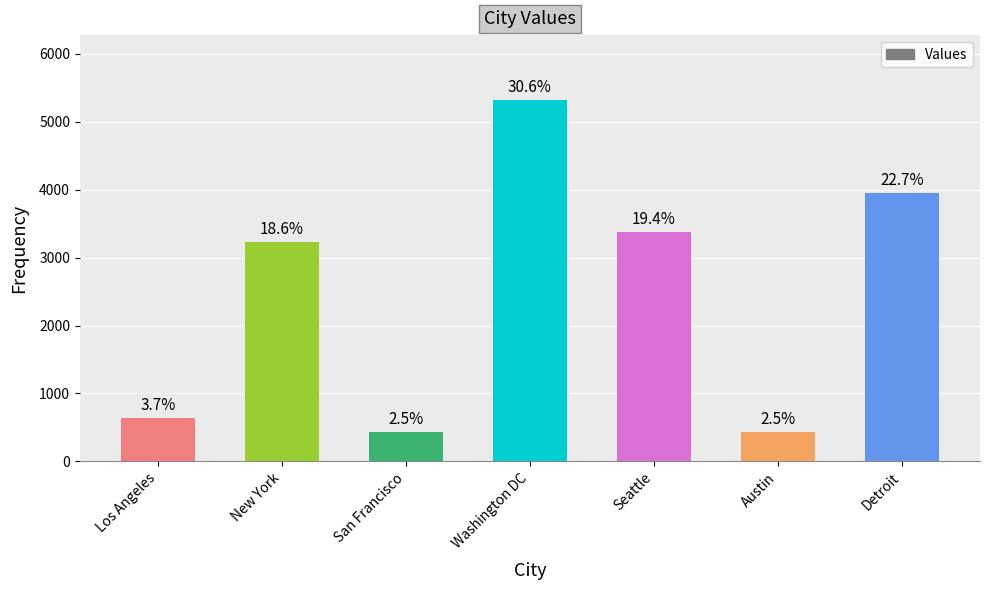

Rank the categories by value from lowest to highest.

Austin, San Francisco, Los Angeles, New York, Seattle, Detroit, Washington DC